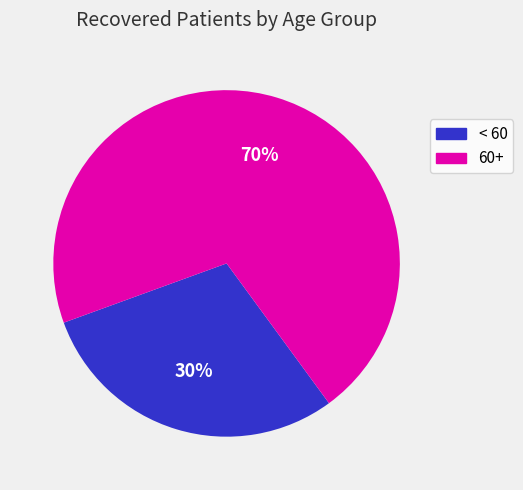

Does any single category account for the majority?

Yes